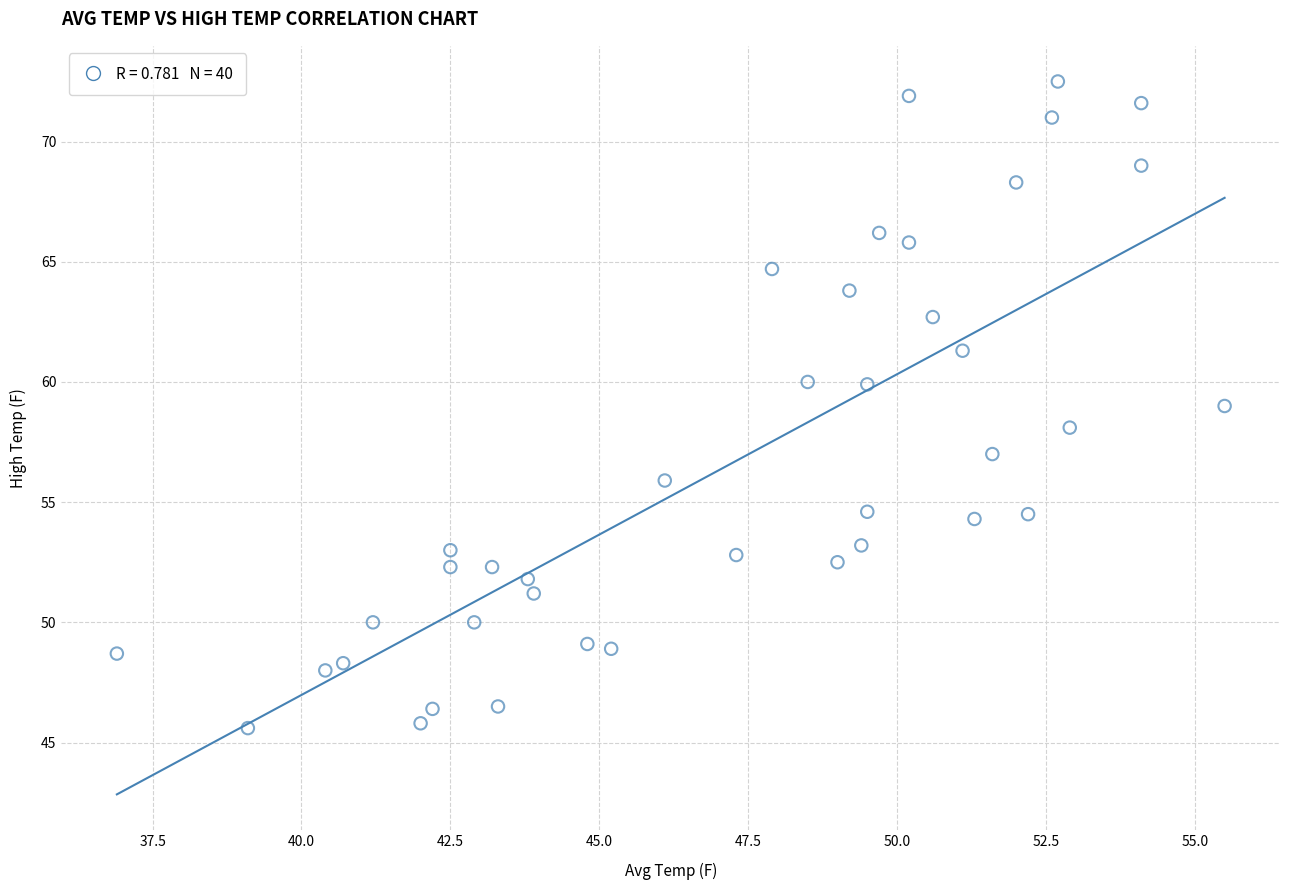

What is the range of Y values (max minus min)?

26.9